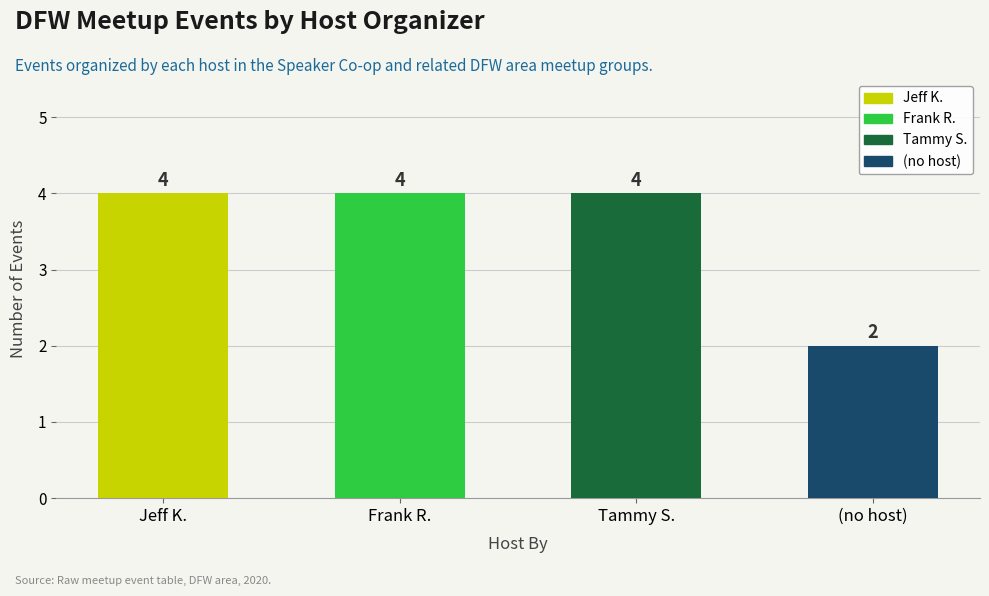

Count the number of data series in this chart.

1